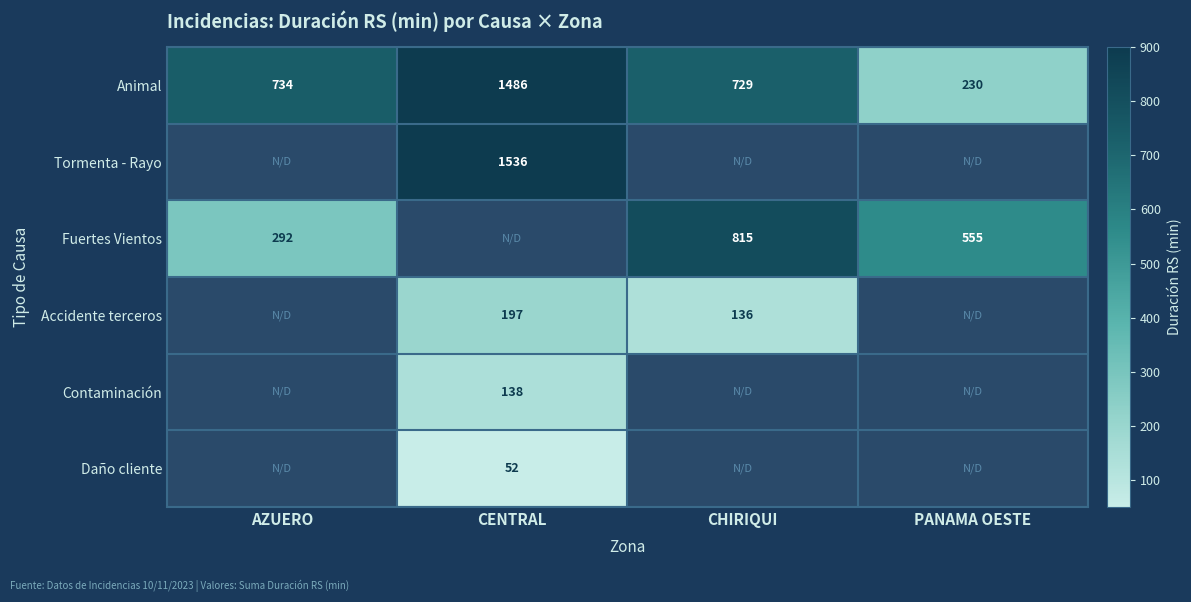

Is it true that Tormenta - Rayo equals 554 at CENTRAL?

False